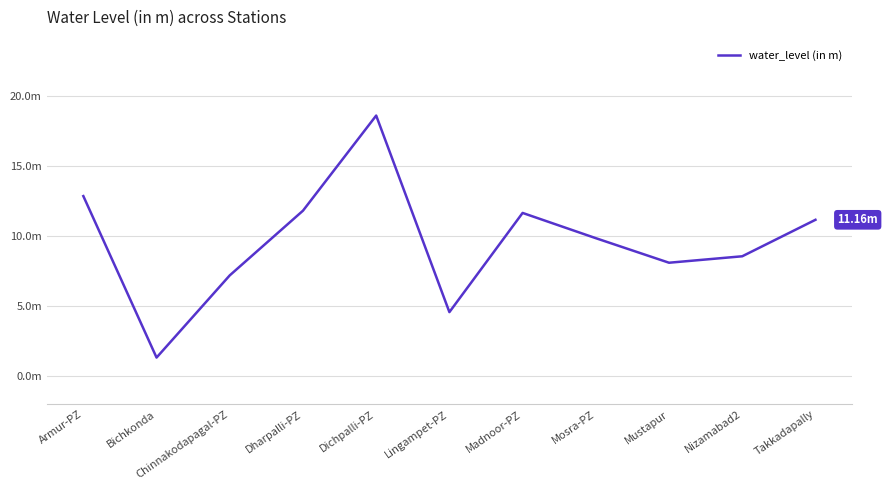

List the labels in order of value, smallest first.

Bichkonda, Lingampet-PZ, Chinnakodapagal-PZ, Mustapur, Nizamabad2, Mosra-PZ, Takkadapally, Madnoor-PZ, Dharpalli-PZ, Armur-PZ, Dichpalli-PZ